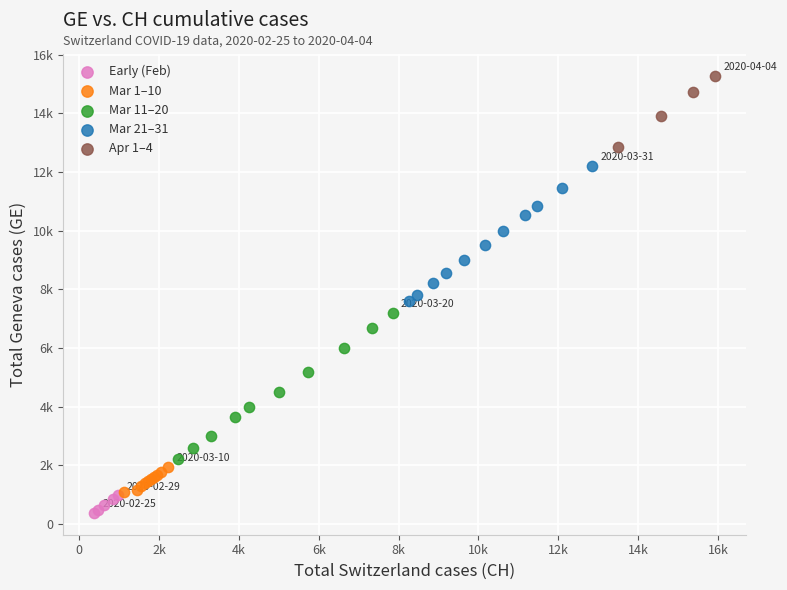

What are all the series names shown in the legend?

Early (Feb), Mar 1–10, Mar 11–20, Mar 21–31, Apr 1–4